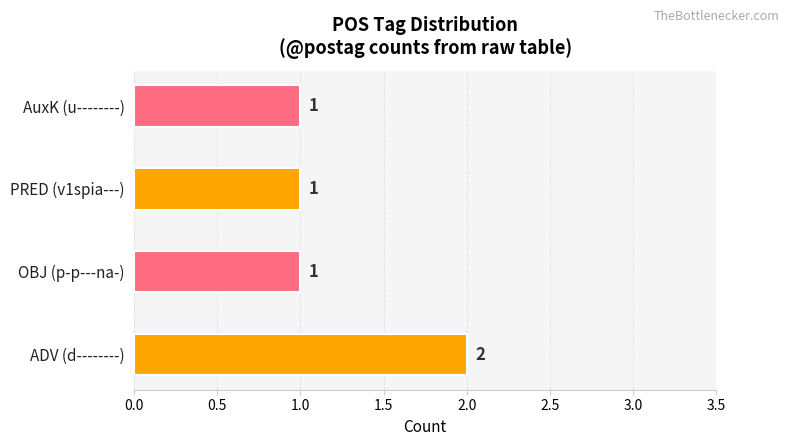

What is the ratio of the value at ADV (d--------) to the value at PRED (v1spia---)?

2.0